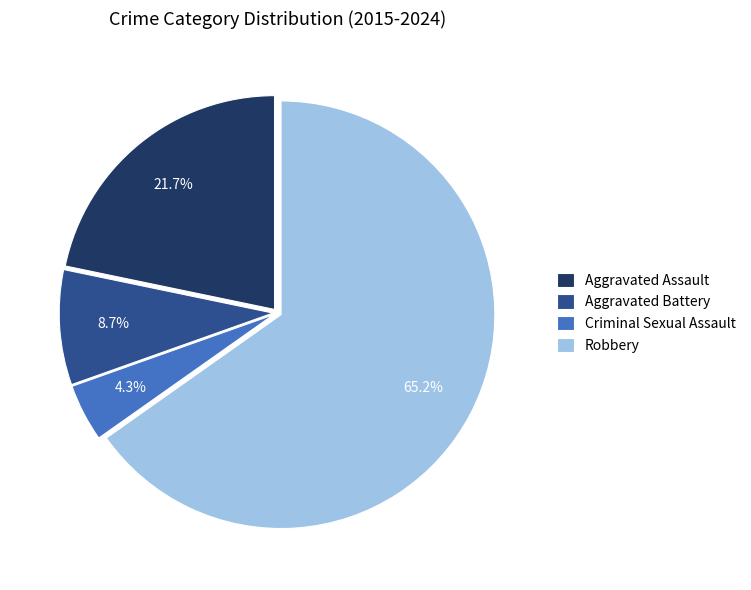

What is the majority slice?

Robbery